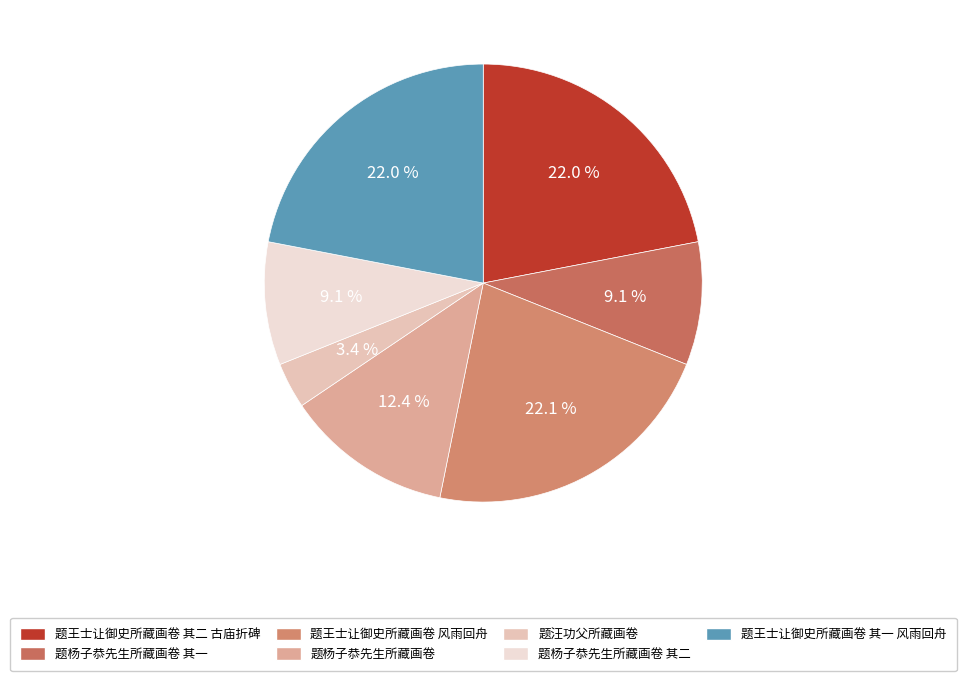

Which slice is the smallest?

题汪功父所藏画卷